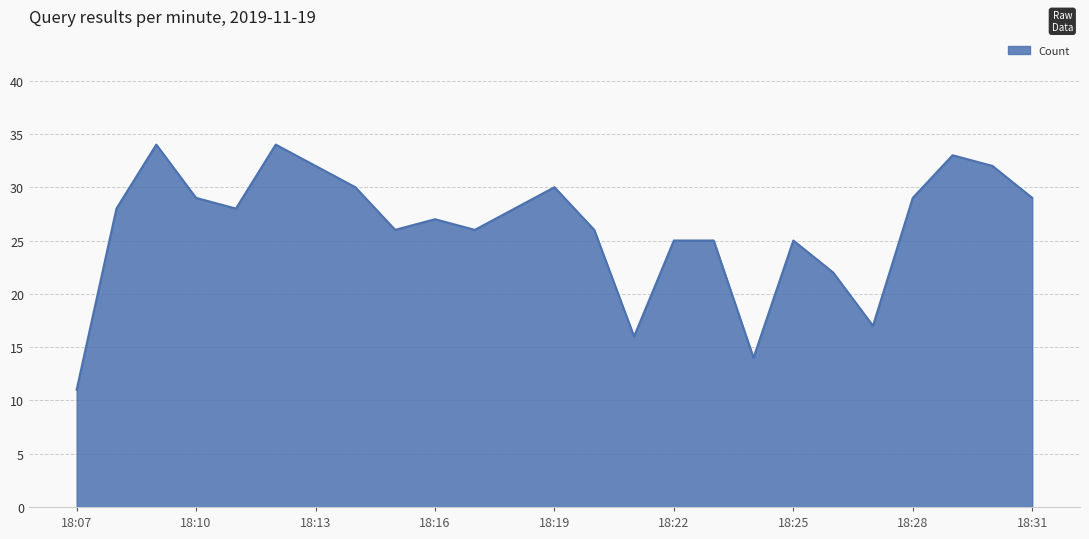

What is the difference between the maximum and minimum values?

23